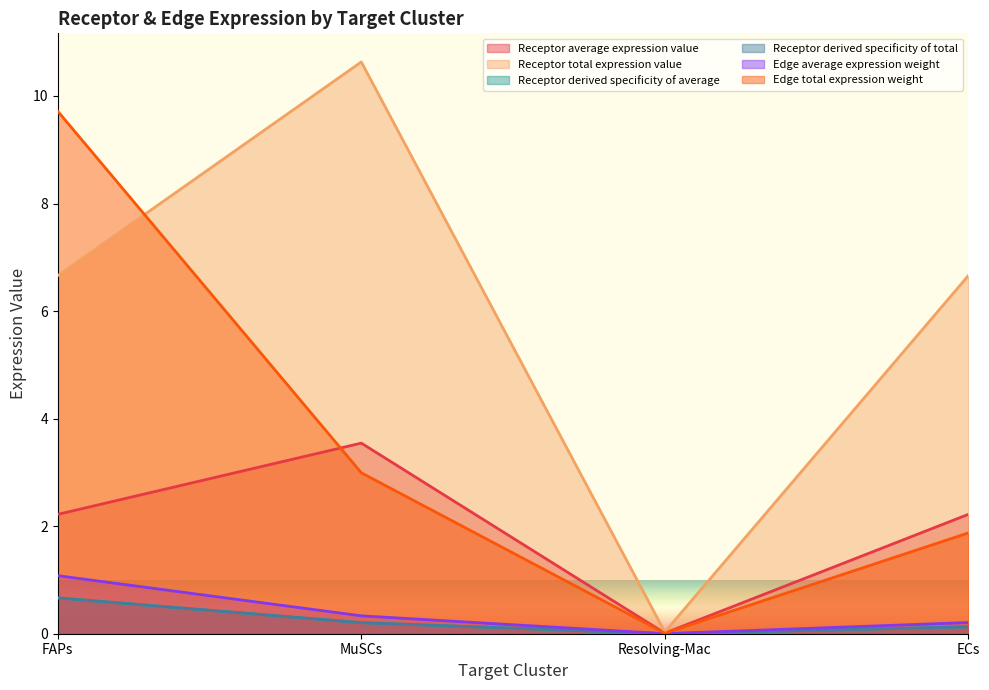

Which series has the widest spread of values?

Receptor total expression value